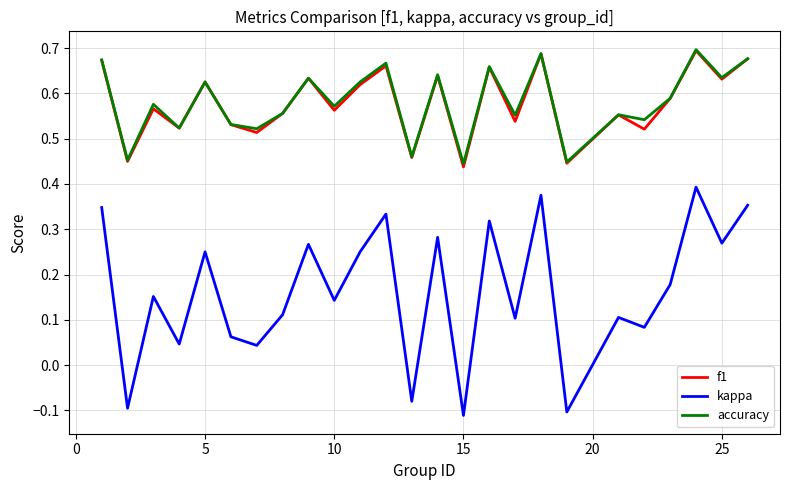

True or false: kappa and accuracy intersect in this chart.

False